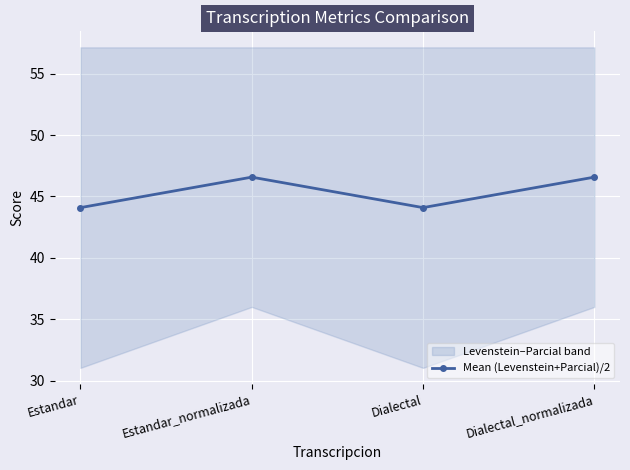

Which has a higher value, Estandar or Estandar_normalizada?

Estandar_normalizada